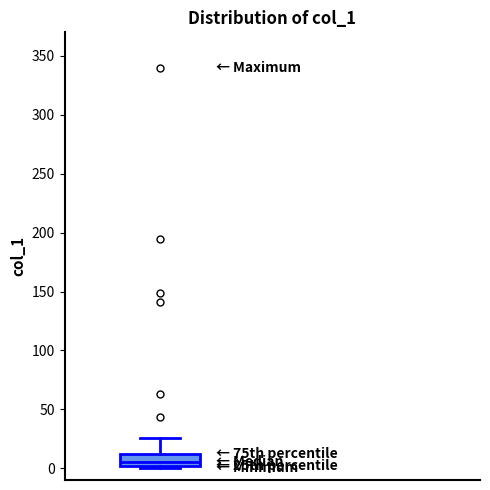

Read this box plot against the y-axis: the position of the median line, the range covered by the box, and the ends of both whiskers. The values are not printed on the chart, so give them approximately, as read against the axis.

median 5, box 0 to 10, whiskers 0 (just below the box's lower edge) to 25